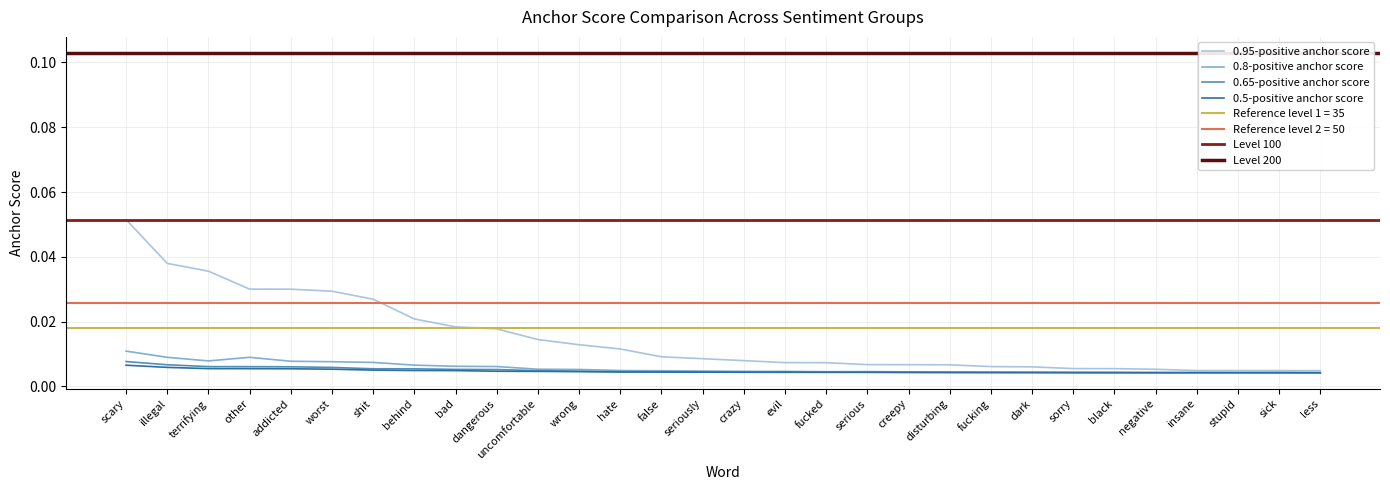

Reading right to left, transcribe all the data shown in this chart.

0.95-positive anchor score: less=0.0	sick=0.0	stupid=0.0	insane=0.0	negative=0.0	black=0.0	sorry=0.0	dark=0.0	fucking=0.0	disturbing=0.0	creepy=0.0	serious=0.0	fucked=0.0	evil=0.0	crazy=0.0	seriously=0.0	false=0.0	hate=0.0	wrong=0.0	uncomfortable=0.0	dangerous=0.0	bad=0.0	behind=0.0	shit=0.0	worst=0.0	addicted=0.0	other=0.0	terrifying=0.0	illegal=0.0	scary=0.1
0.8-positive anchor score: less=0.0	sick=0.0	stupid=0.0	insane=0.0	negative=0.0	black=0.0	sorry=0.0	dark=0.0	fucking=0.0	disturbing=0.0	creepy=0.0	serious=0.0	fucked=0.0	evil=0.0	crazy=0.0	seriously=0.0	false=0.0	hate=0.0	wrong=0.0	uncomfortable=0.0	dangerous=0.0	bad=0.0	behind=0.0	shit=0.0	worst=0.0	addicted=0.0	other=0.0	terrifying=0.0	illegal=0.0	scary=0.0
0.65-positive anchor score: less=0.0	sick=0.0	stupid=0.0	insane=0.0	negative=0.0	black=0.0	sorry=0.0	dark=0.0	fucking=0.0	disturbing=0.0	creepy=0.0	serious=0.0	fucked=0.0	evil=0.0	crazy=0.0	seriously=0.0	false=0.0	hate=0.0	wrong=0.0	uncomfortable=0.0	dangerous=0.0	bad=0.0	behind=0.0	shit=0.0	worst=0.0	addicted=0.0	other=0.0	terrifying=0.0	illegal=0.0	scary=0.0
0.5-positive anchor score: less=0.0	sick=0.0	stupid=0.0	insane=0.0	negative=0.0	black=0.0	sorry=0.0	dark=0.0	fucking=0.0	disturbing=0.0	creepy=0.0	serious=0.0	fucked=0.0	evil=0.0	crazy=0.0	seriously=0.0	false=0.0	hate=0.0	wrong=0.0	uncomfortable=0.0	dangerous=0.0	bad=0.0	behind=0.0	shit=0.0	worst=0.0	addicted=0.0	other=0.0	terrifying=0.0	illegal=0.0	scary=0.0